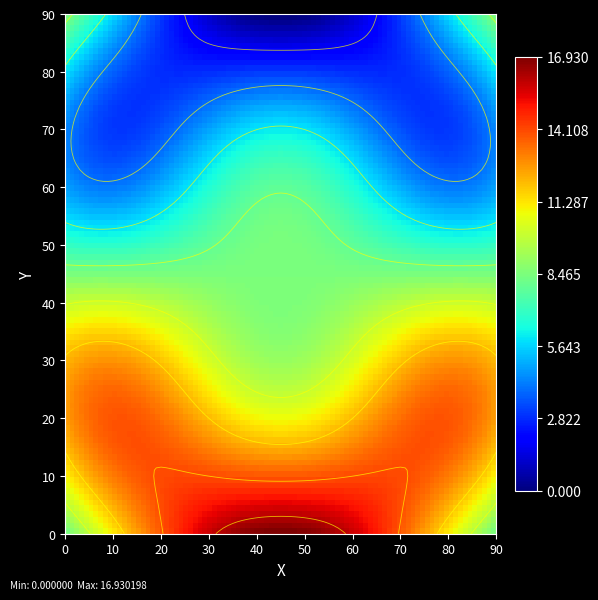

What is the approximate value of elapsed at 0?

16.8